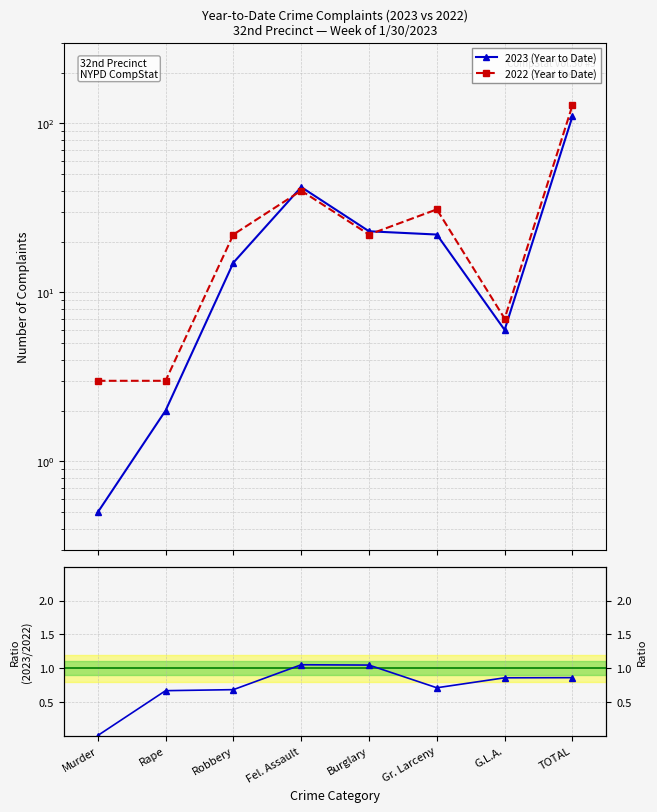

Reading right to left, extract all data points from this chart.

2023 (Year to Date): 110.0	6.0	22.0	23.0	42.0	15.0	2.0	0.5
2022 (Year to Date): 128.0	7.0	31.0	22.0	40.0	22.0	3.0	3.0
2023/2022: 0.9	0.9	0.7	1.0	1.1	0.7	0.7	0.0